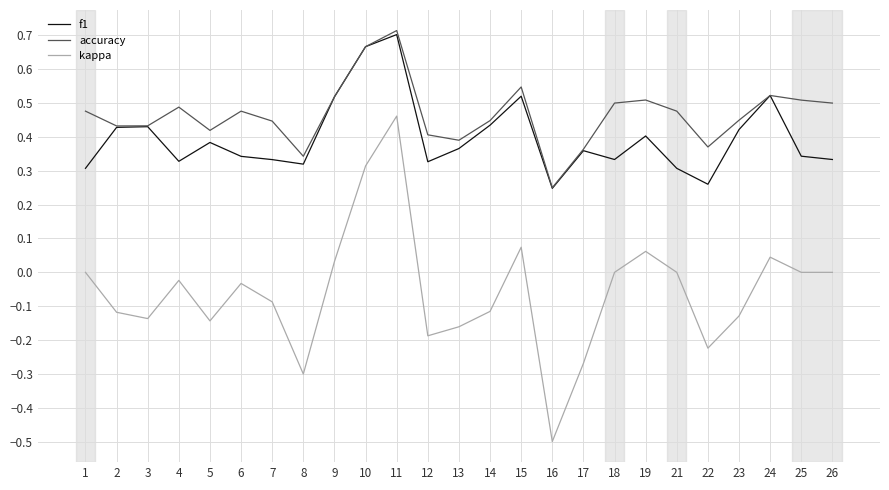

Which series has the widest spread of values?

kappa